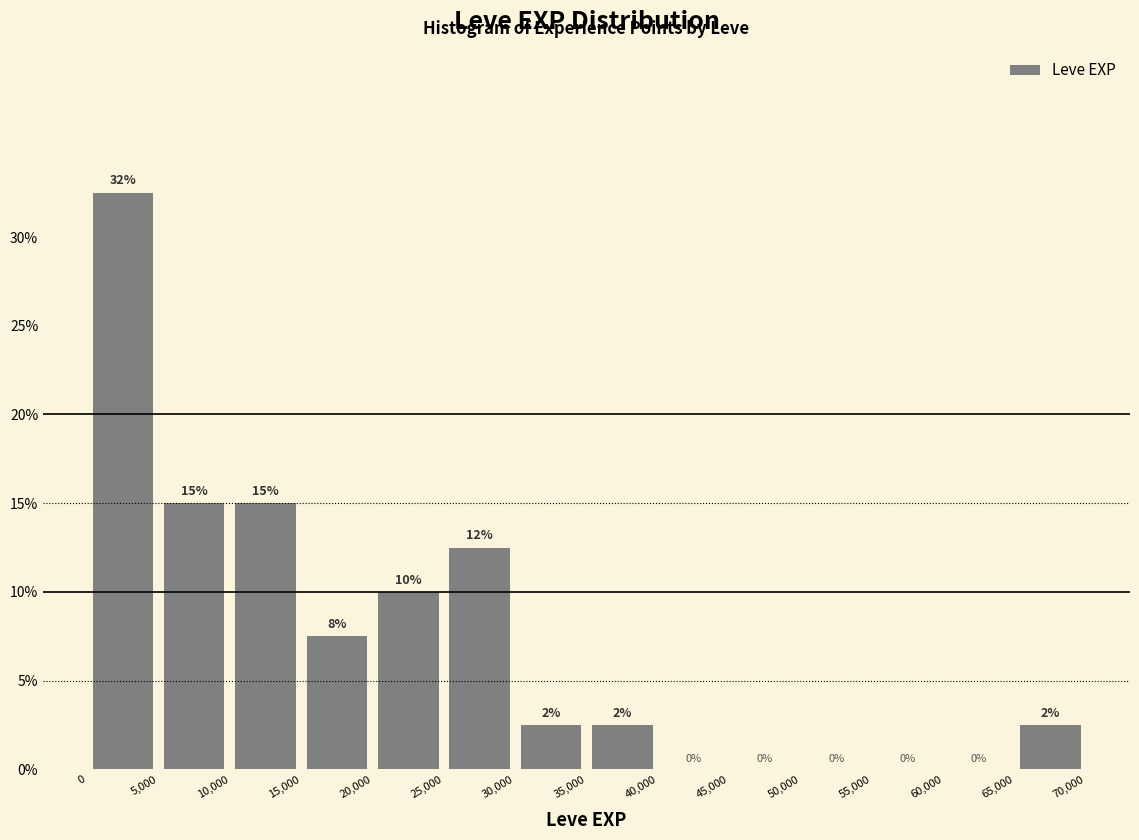

Over which range of the x-axis is the bar tallest?

0 to 5,000